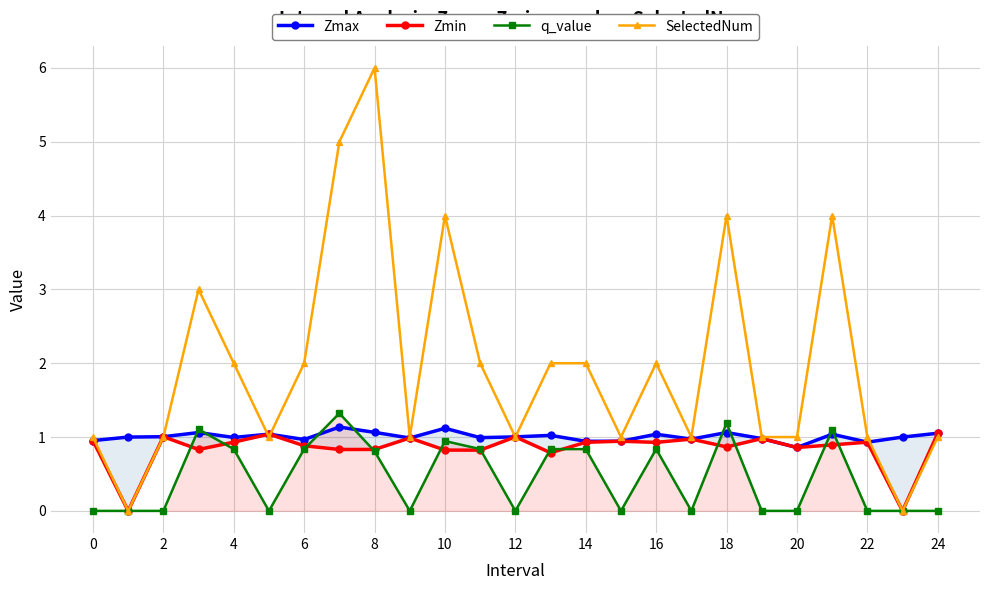

What is the minimum value for Zmax?

0.9